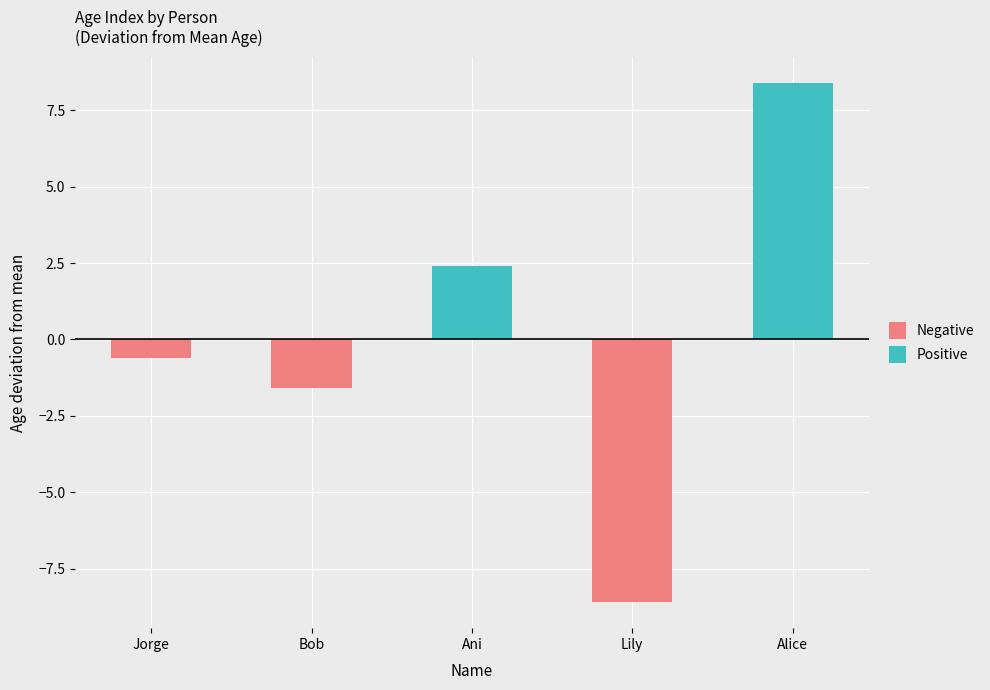

Is the value of Negative at Lily greater than the value of Positive at Alice?

No